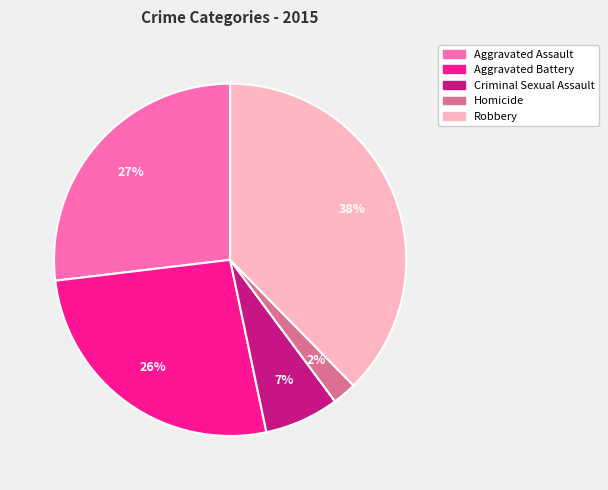

What is the largest slice in the pie chart?

Robbery